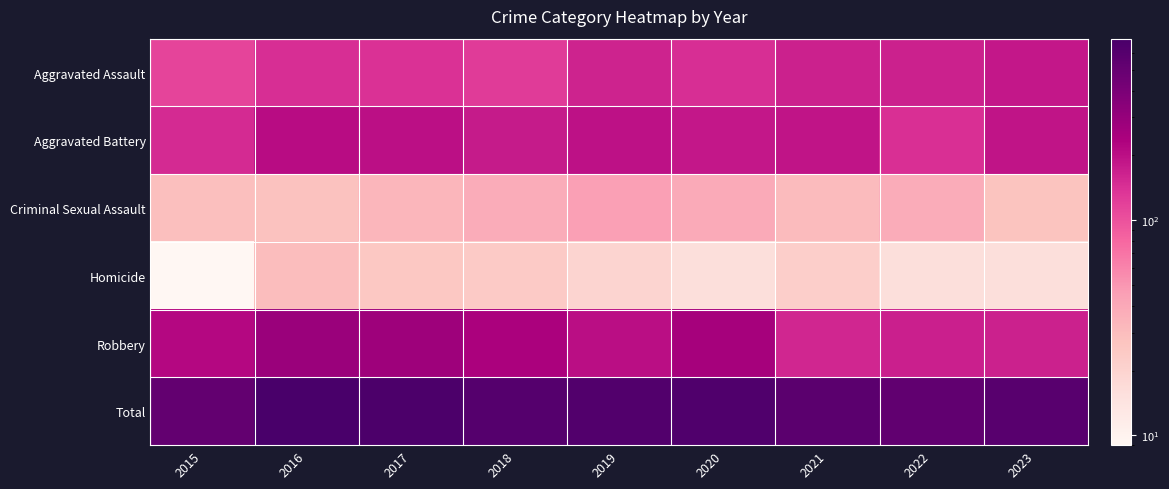

At which category does the chart reach its minimum across all series?

2015